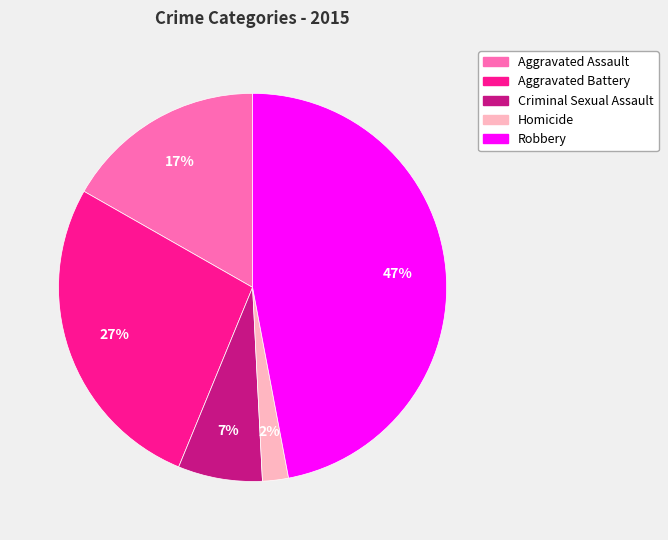

The Aggravated Battery slice represents 27% of the pie. True or false?

True